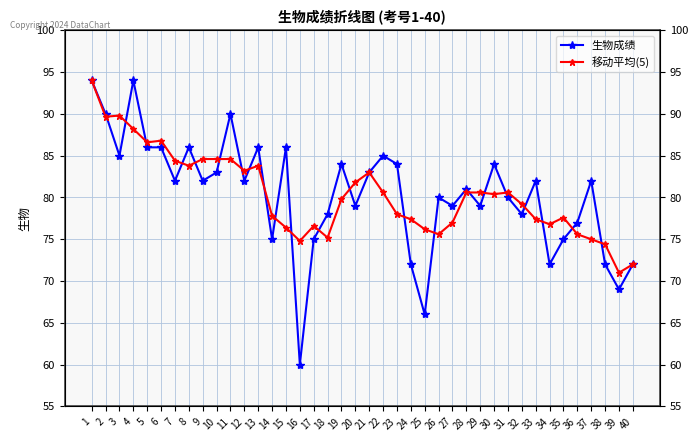

Between 37 and 29, which is larger?

37